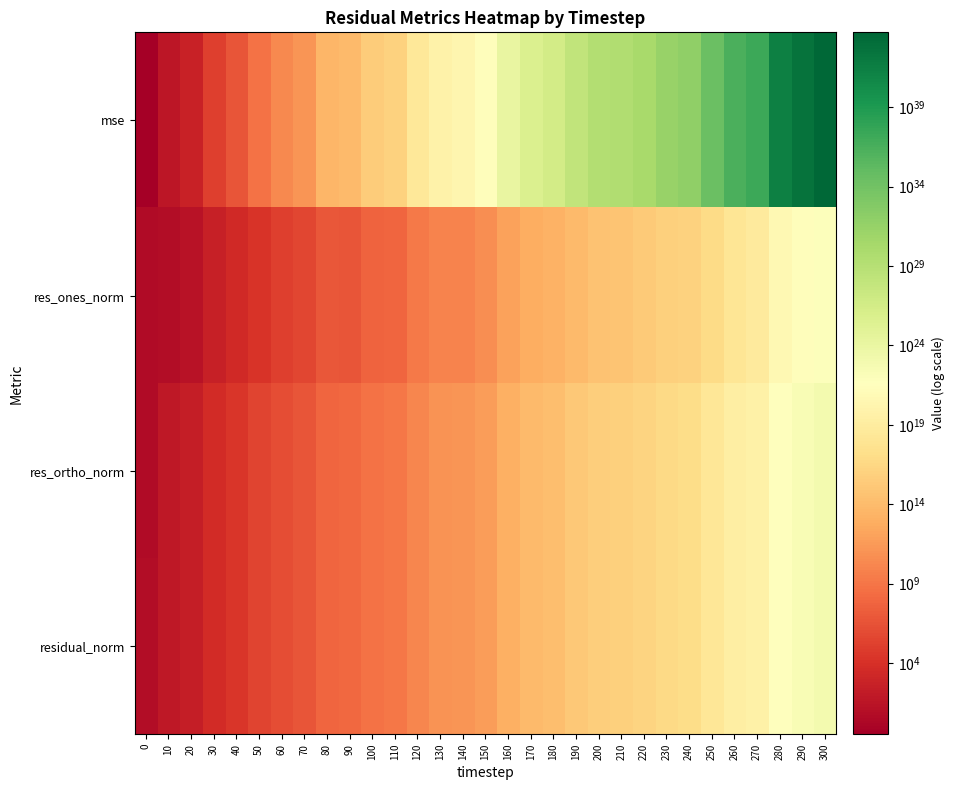

Which series changed the most between 220 and 240?

mse